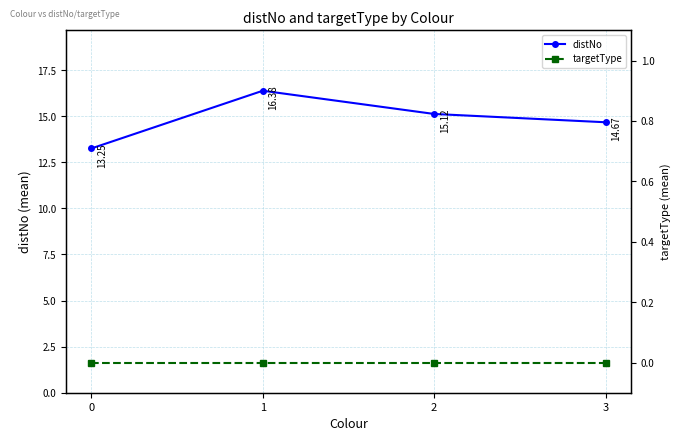

True or false: distNo has a value of 22.1 at 1.

False